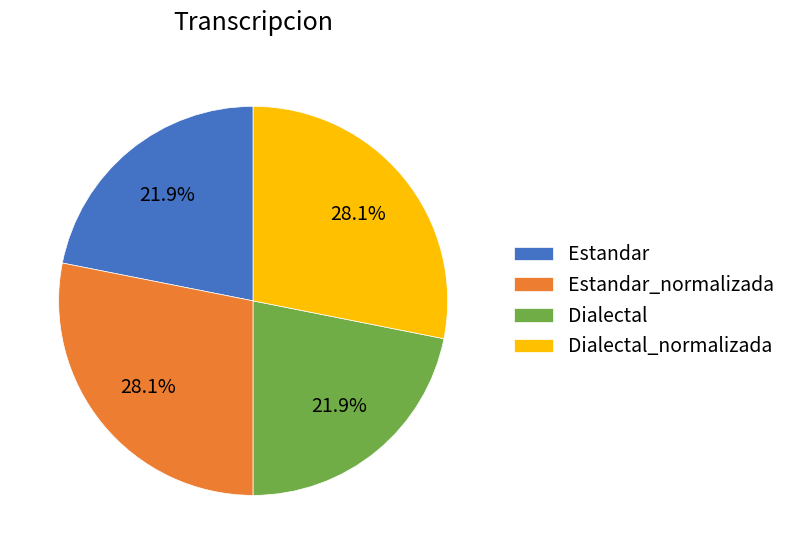

To the nearest percent, what portion does Dialectal_normalizada represent?

28%